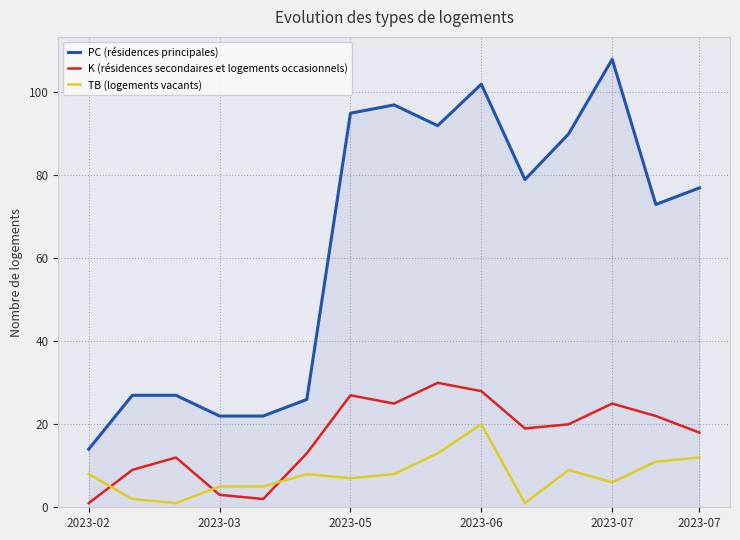

Which series has the largest range (max minus min)?

PC (résidences principales)